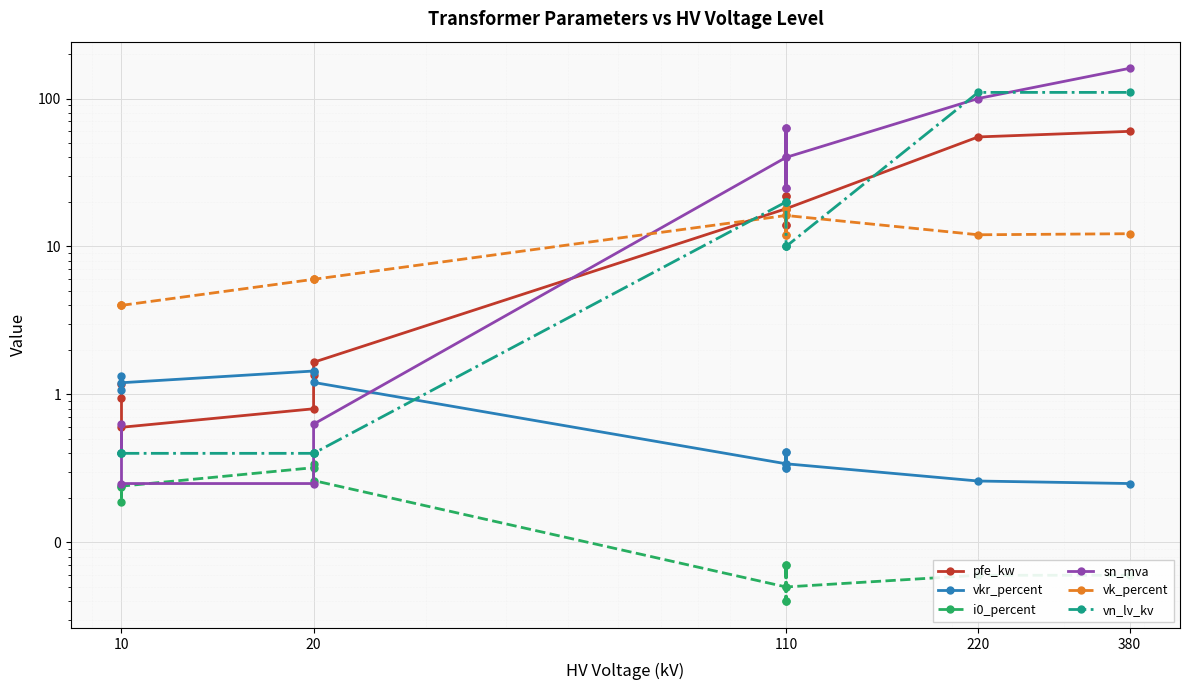

How many intersections are there between vn_lv_kv and vk_percent?

3